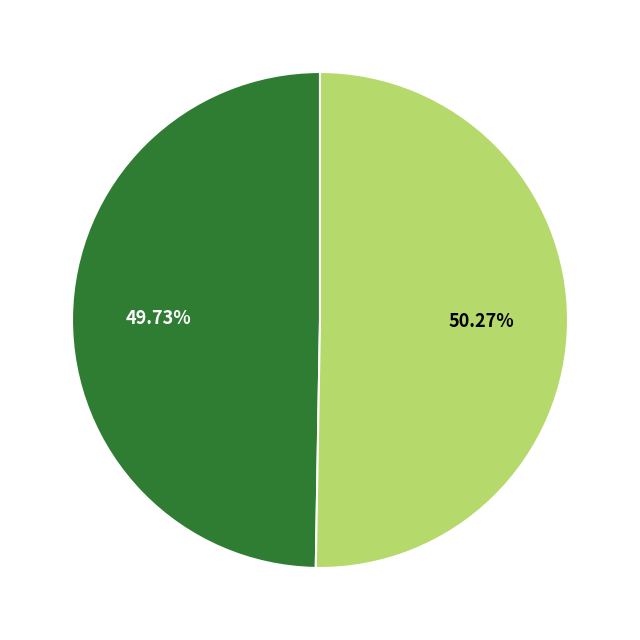

Count the number of slices in the pie.

2